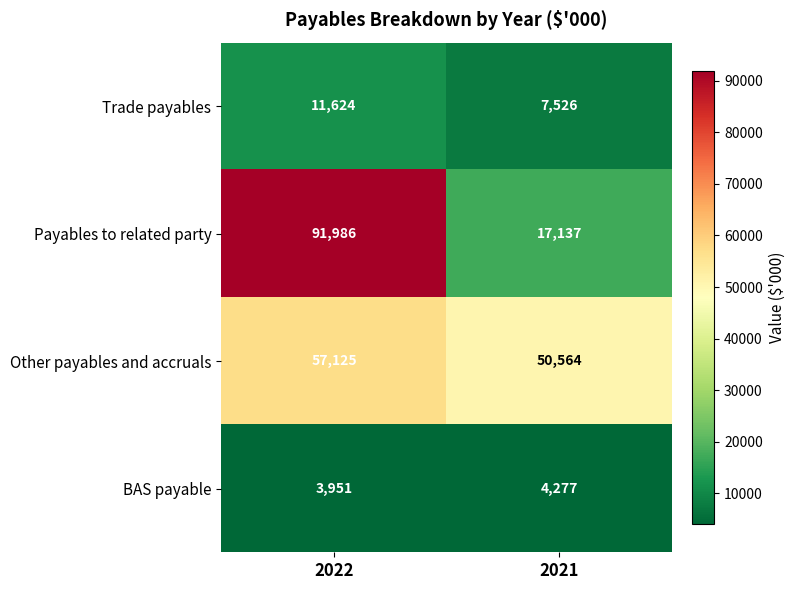

Is it true that BAS payable equals 3951 at 2022?

True